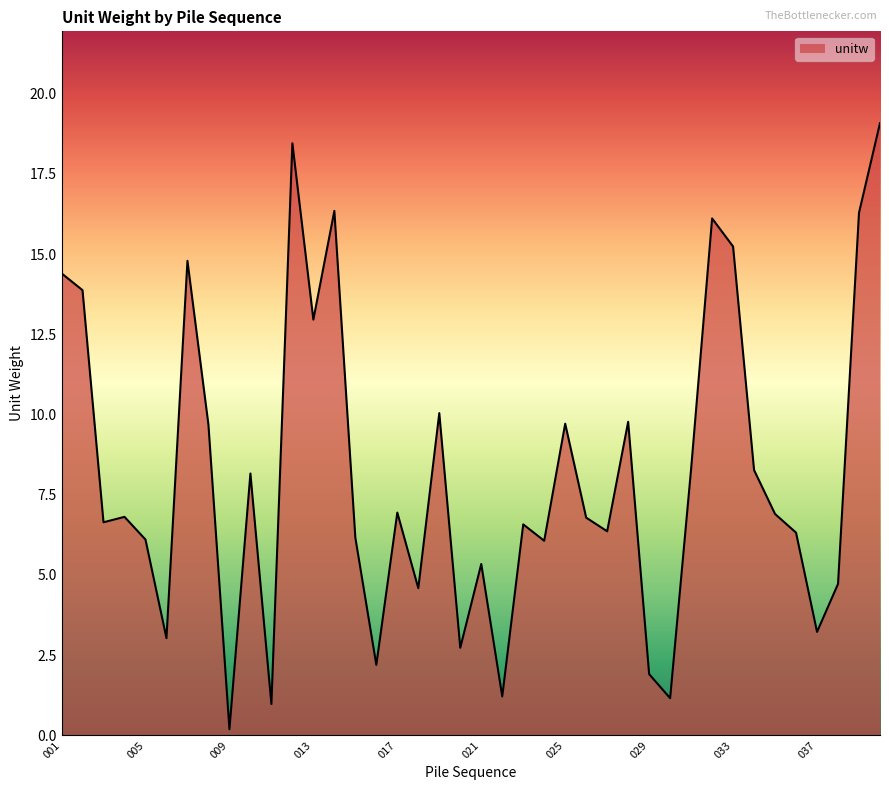

What is the maximum value shown in the chart?

19.1